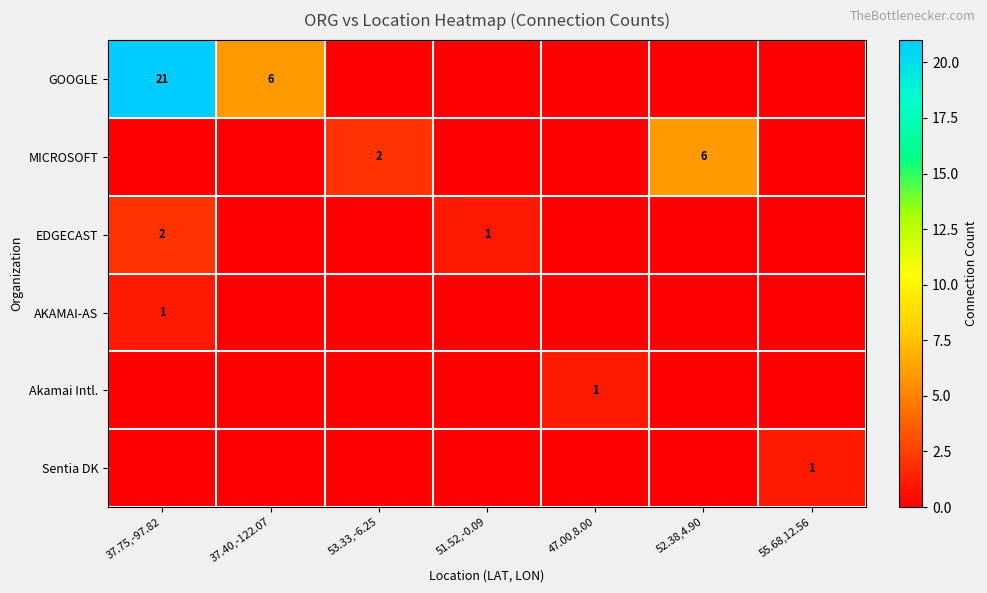

True or false: Sentia DK has a value of 0 at 55.68,12.56.

False